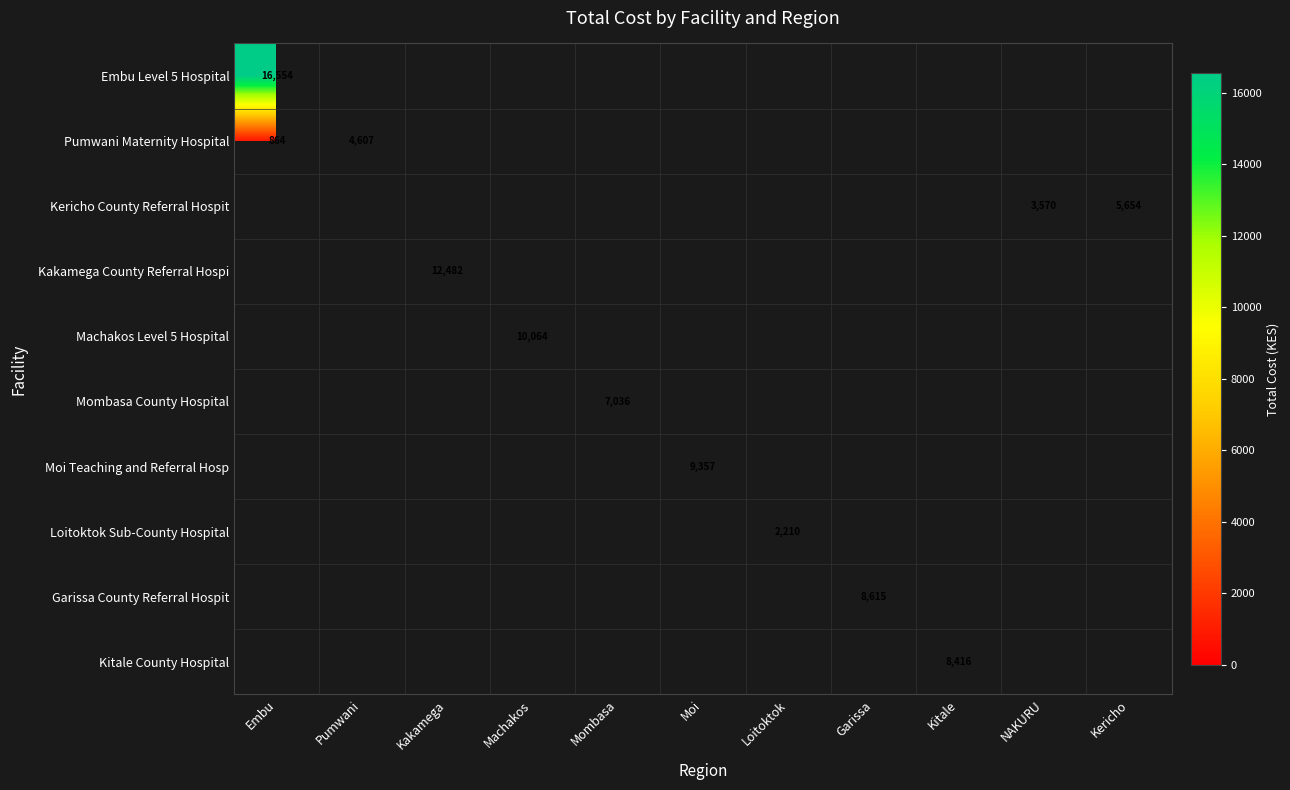

What is the greatest value displayed?

16554.0